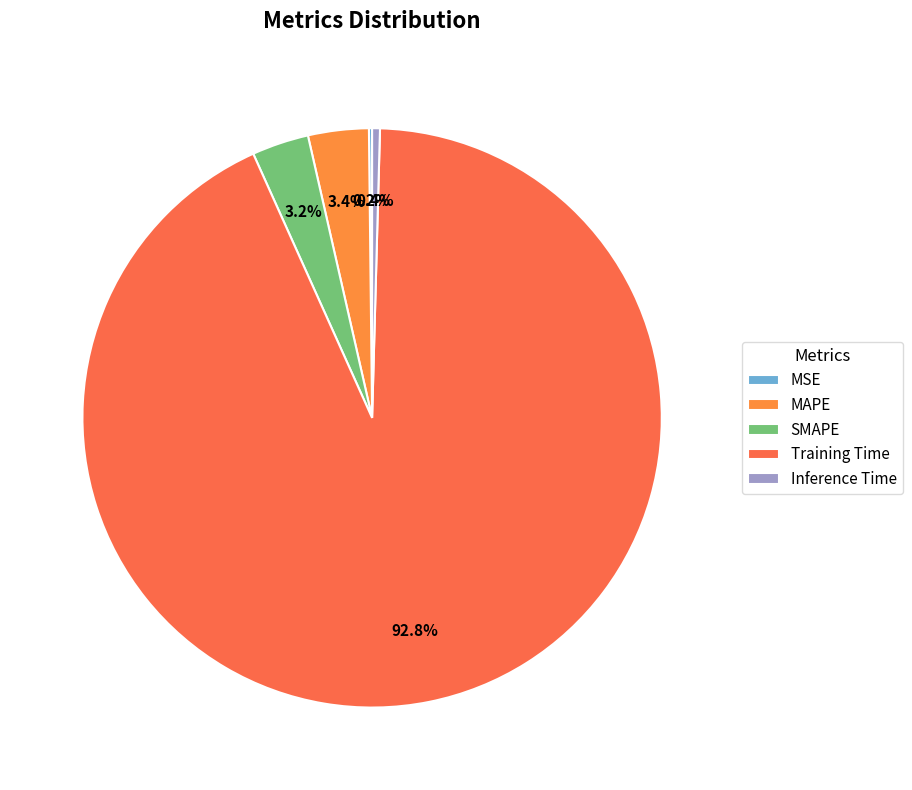

Rank the categories by value from lowest to highest.

MSE, Inference Time, SMAPE, MAPE, Training Time